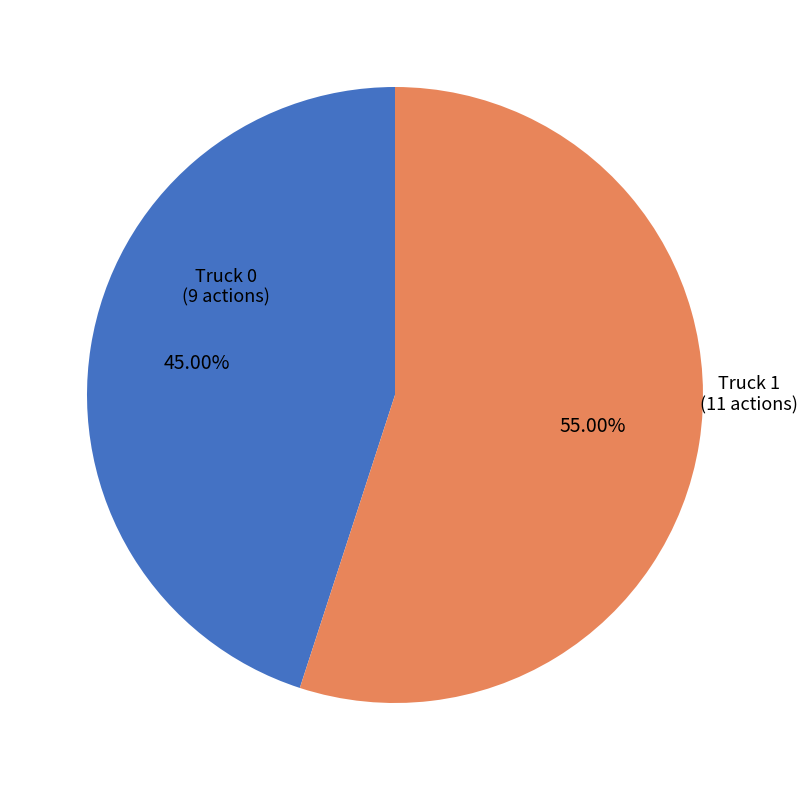

To the nearest percent, what portion does Truck 1 represent?

55%